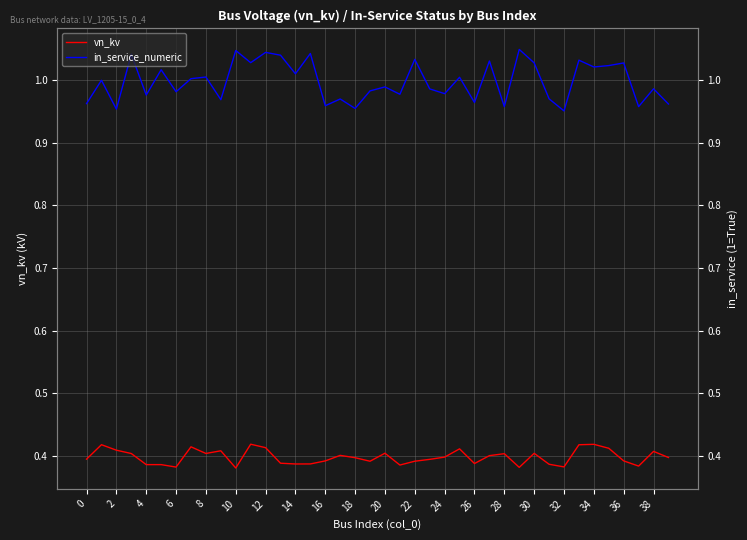

At which label is in_service_numeric closest to 0?

32